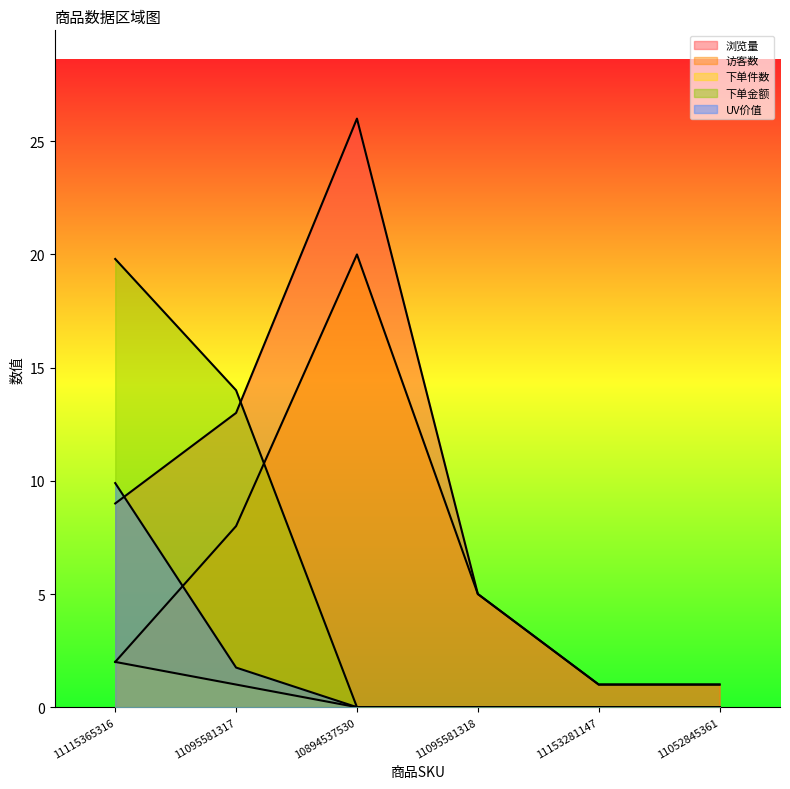

What is the difference between the highest and lowest values at 11052845361?

1.0